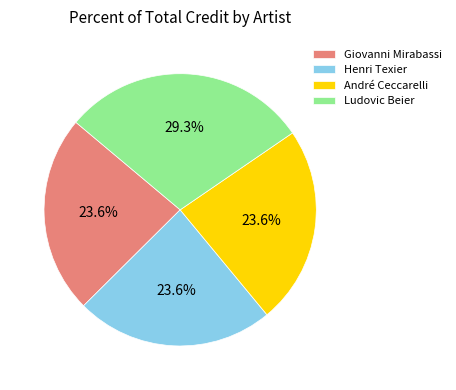

The Henri Texier slice represents 24% of the pie. True or false?

True